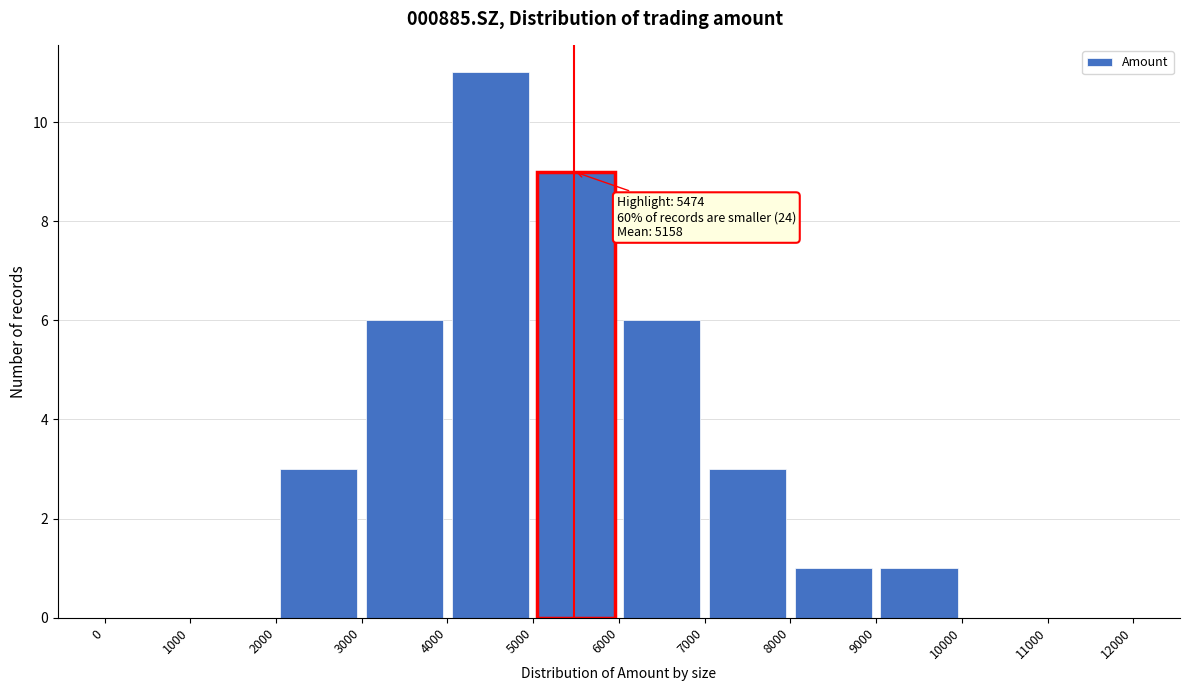

Over which range of the x-axis is the bar tallest?

4000 to 5000